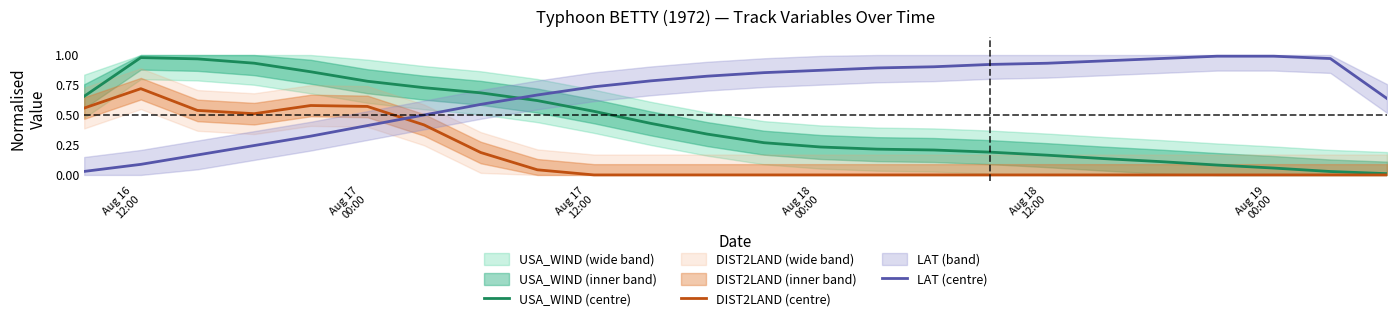

How many interior local peaks does the USA_WIND (centre) series have?

1